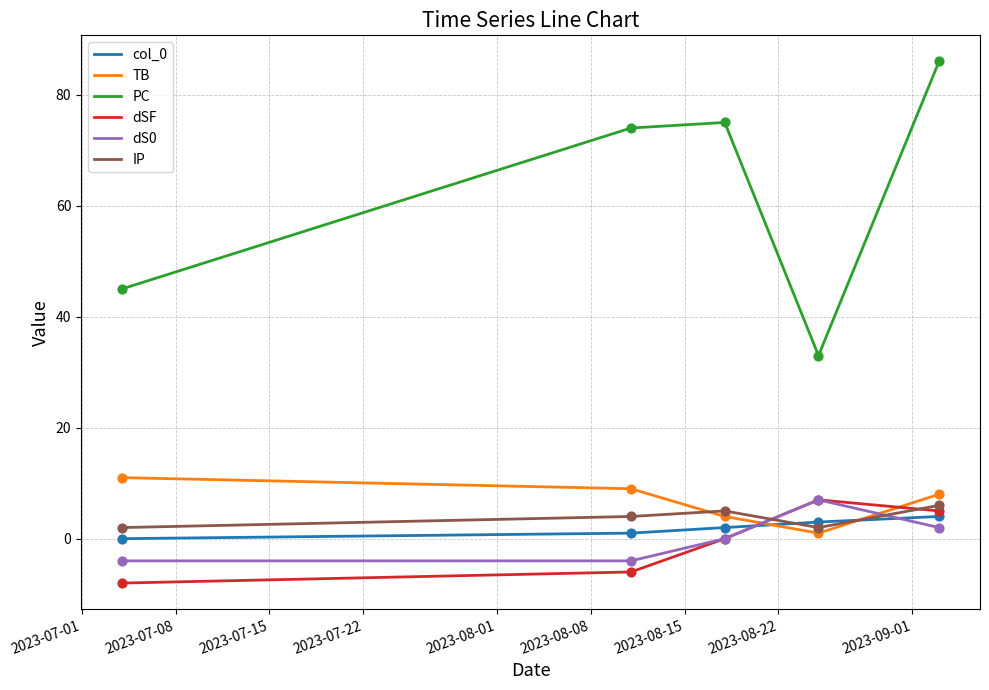

Which series has the largest total across all categories?

PC